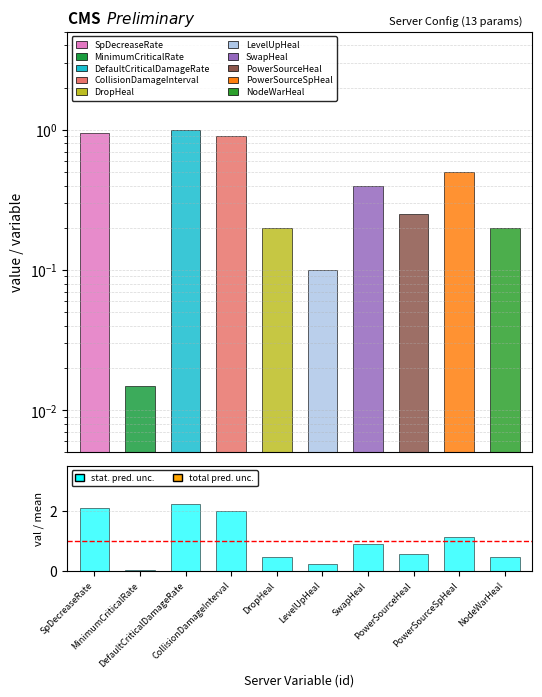

Does the chart contain stacked bars?

No